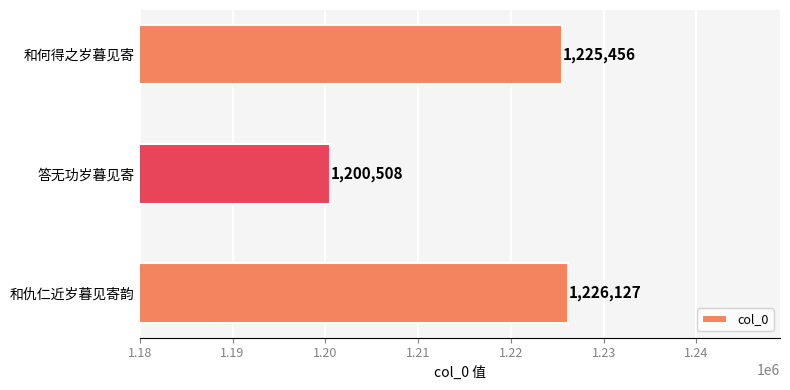

How many distinct data groups are displayed?

1